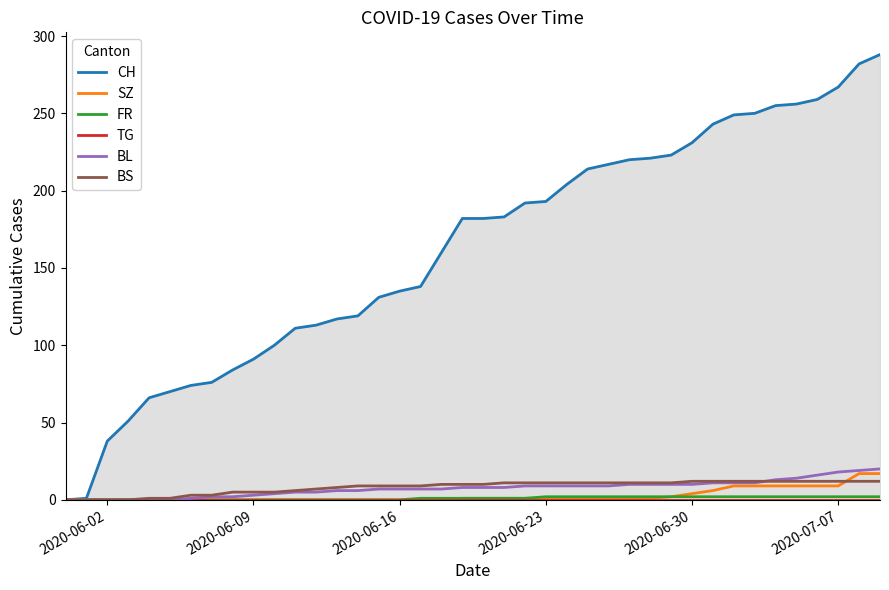

How many data points in BS are less than 10?

18